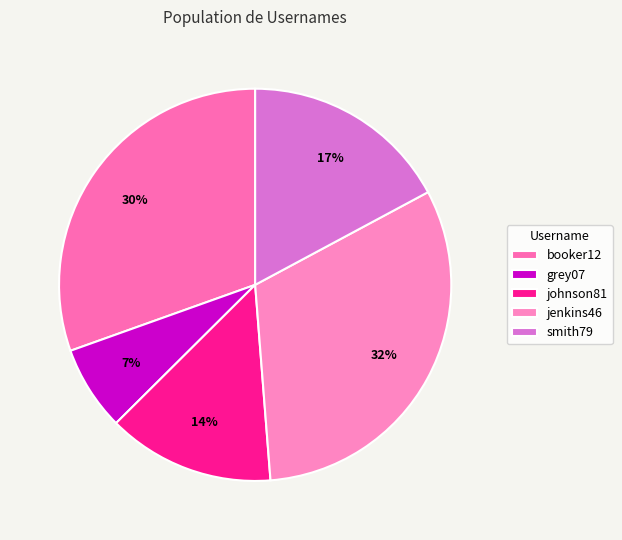

Which slice is the largest?

jenkins46